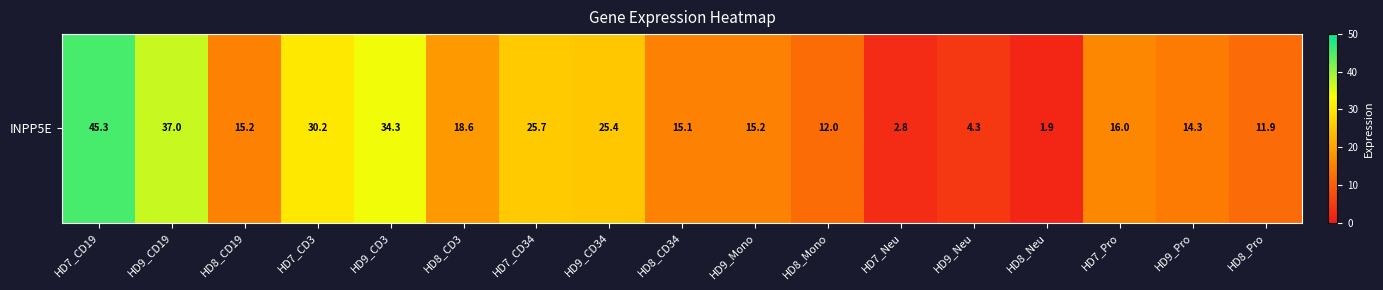

What is the difference between the values at HD9_CD34 and HD8_CD3?

6.8